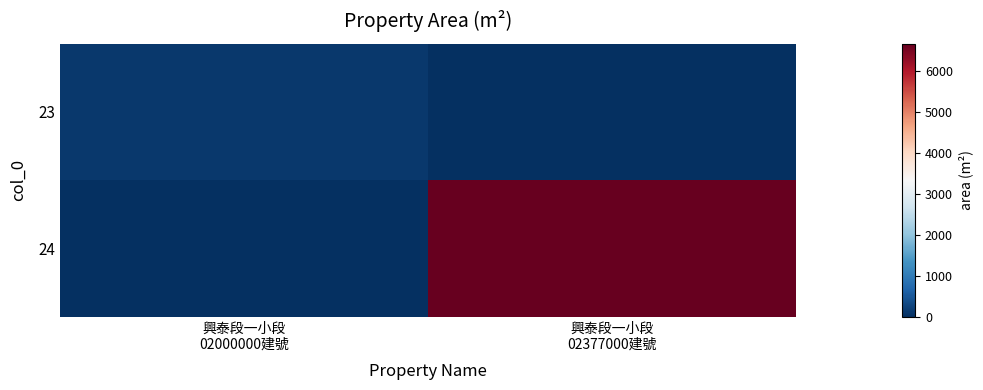

What is the difference between the highest and lowest values at 興泰段一小段
02000000建號?

116.2